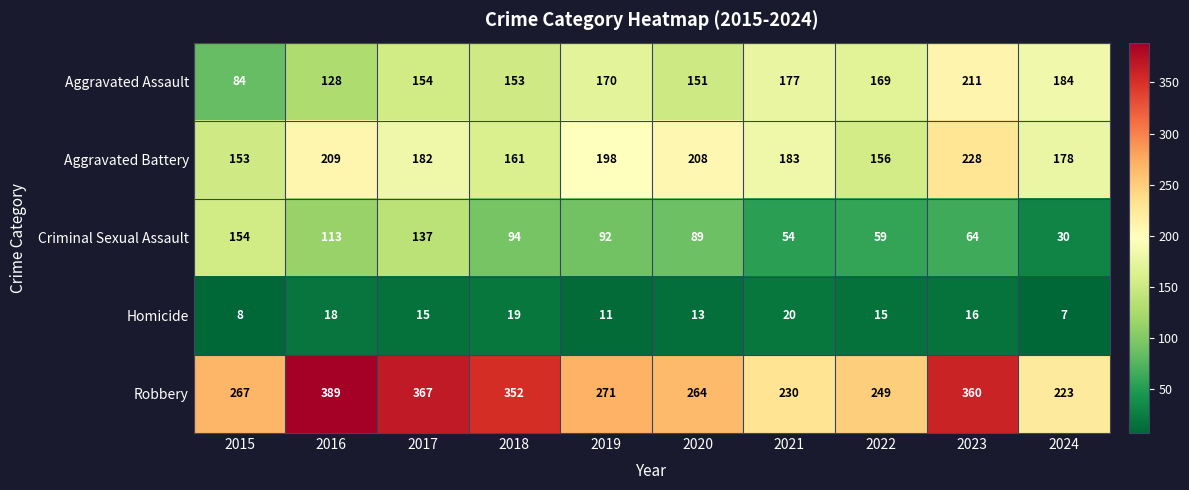

How many distinct data groups are displayed?

5